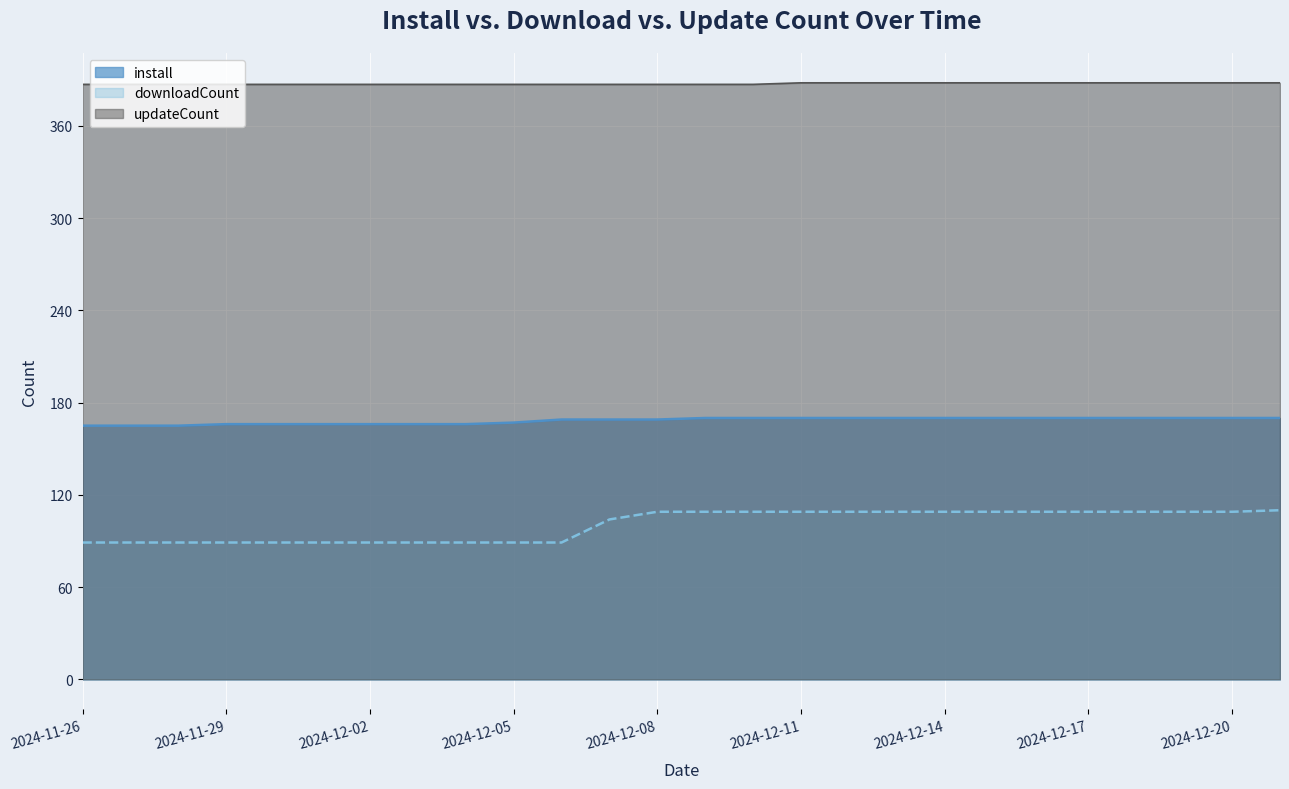

True or false: updateCount and downloadCount intersect in this chart.

False